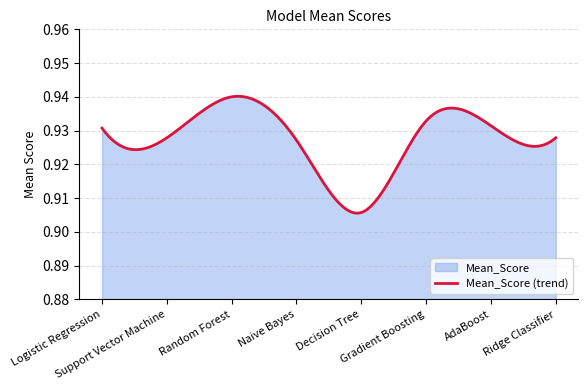

At which category does the chart reach its peak across all series?

Random Forest